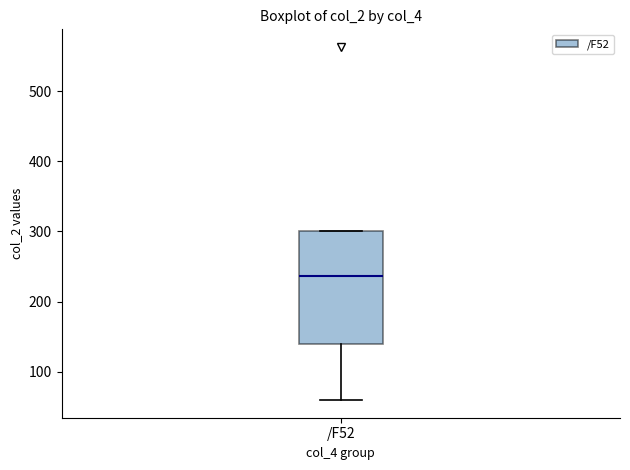

Where is the lower edge of the box for /F52 on the y-axis? The values are not printed on the chart, so give them approximately, as read against the axis.

140